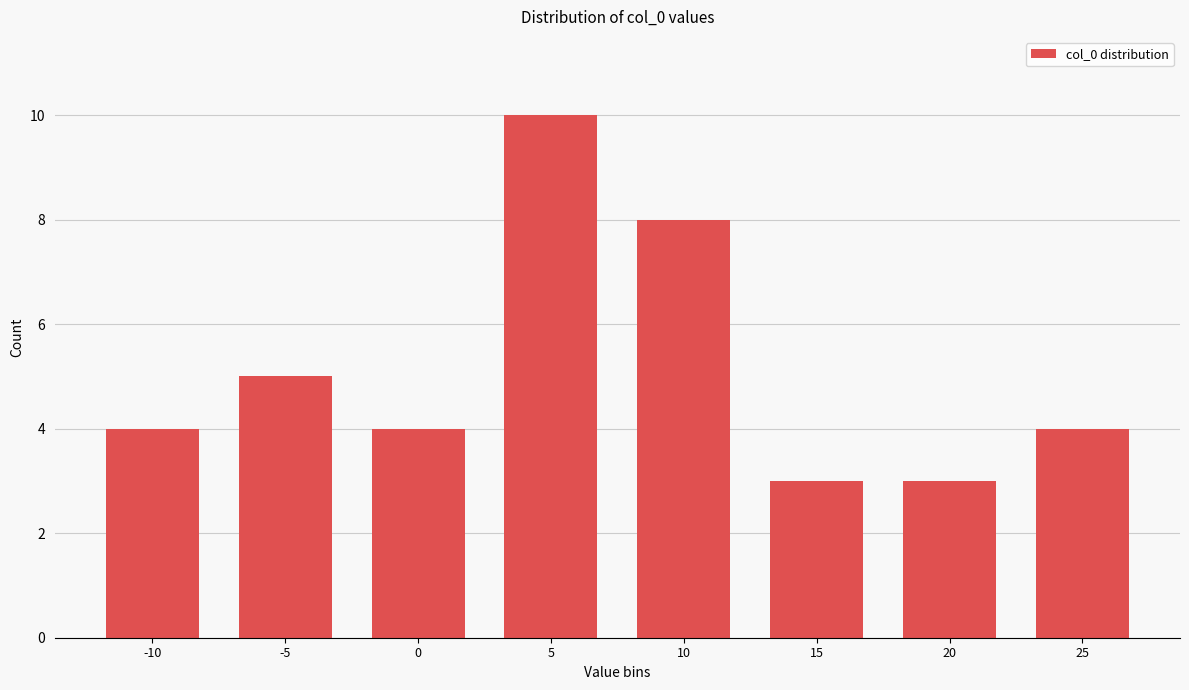

Reading left to right, what are all the values shown in this chart?

4	5	4	10	8	3	3	4